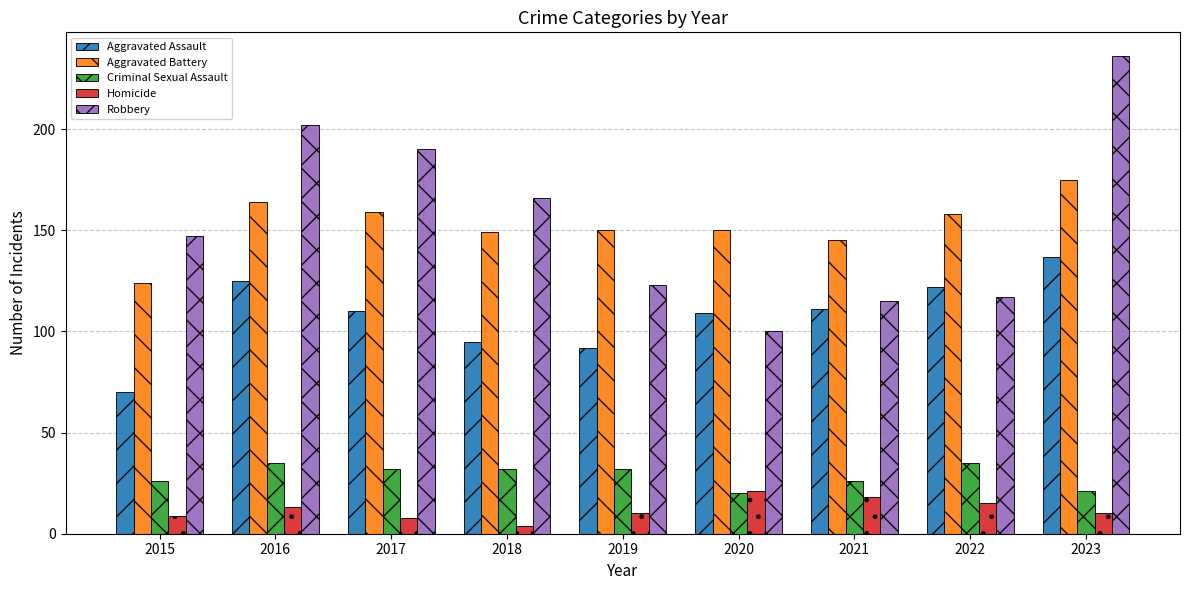

Reading right to left, what are all the values shown in this chart?

Aggravated Assault: 2023=137	2022=122	2021=111	2020=109	2019=92	2018=95	2017=110	2016=125	2015=70
Aggravated Battery: 2023=175	2022=158	2021=145	2020=150	2019=150	2018=149	2017=159	2016=164	2015=124
Criminal Sexual Assault: 2023=21	2022=35	2021=26	2020=20	2019=32	2018=32	2017=32	2016=35	2015=26
Homicide: 2023=10	2022=15	2021=18	2020=21	2019=10	2018=4	2017=8	2016=13	2015=9
Robbery: 2023=236	2022=117	2021=115	2020=100	2019=123	2018=166	2017=190	2016=202	2015=147